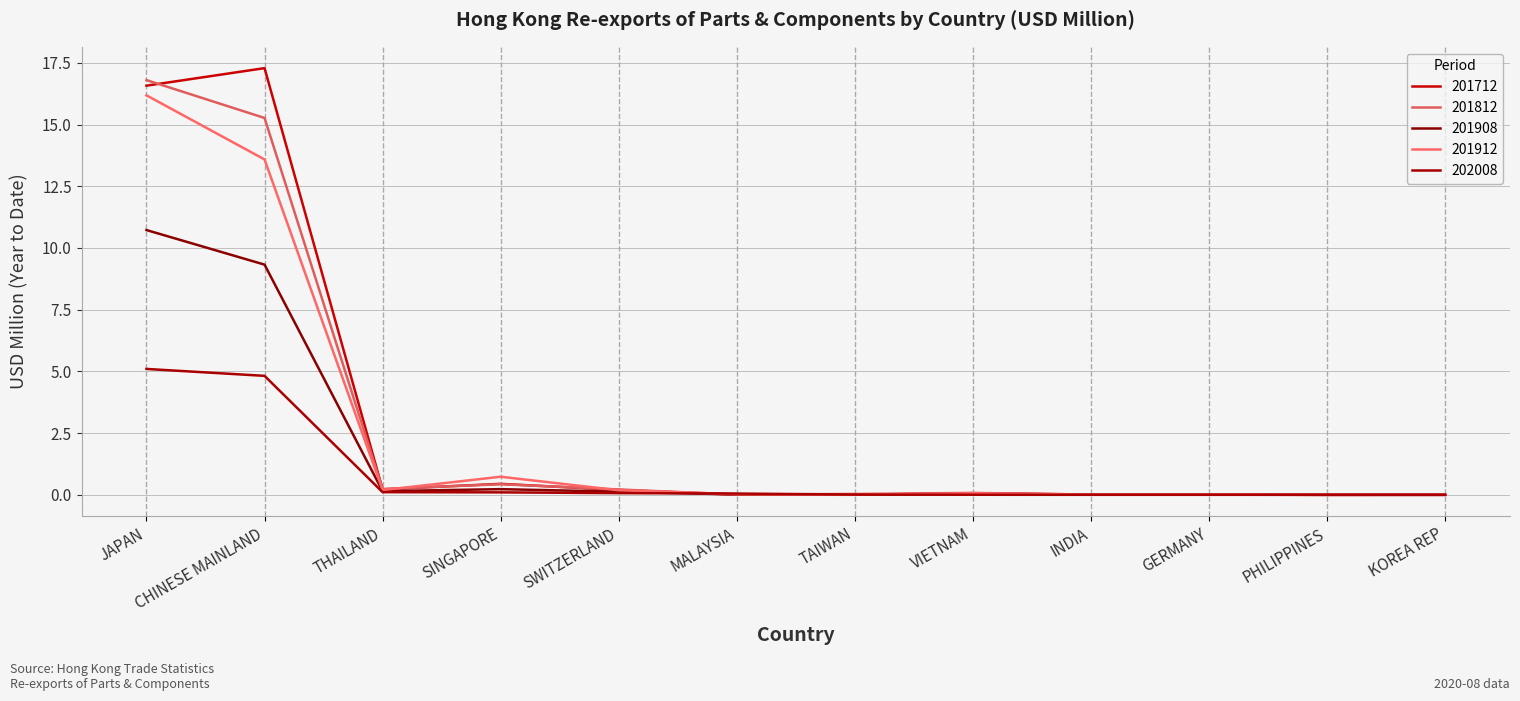

Is it true that 201712 equals 7.5 at PHILIPPINES?

False